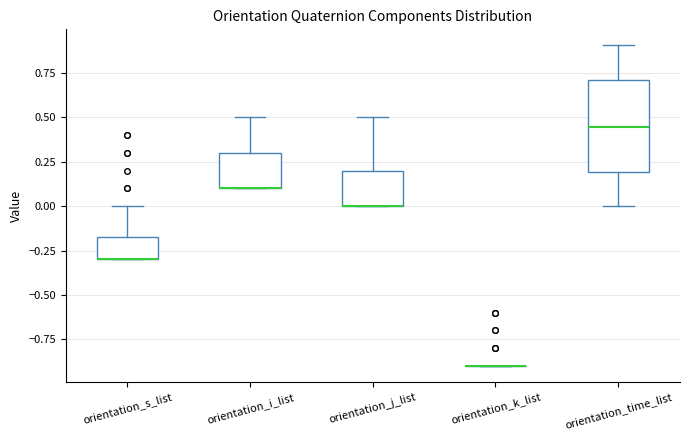

Where is the lower edge of the box for orientation_i_list on the y-axis? The values are not printed on the chart, so give them approximately, as read against the axis.

0.10